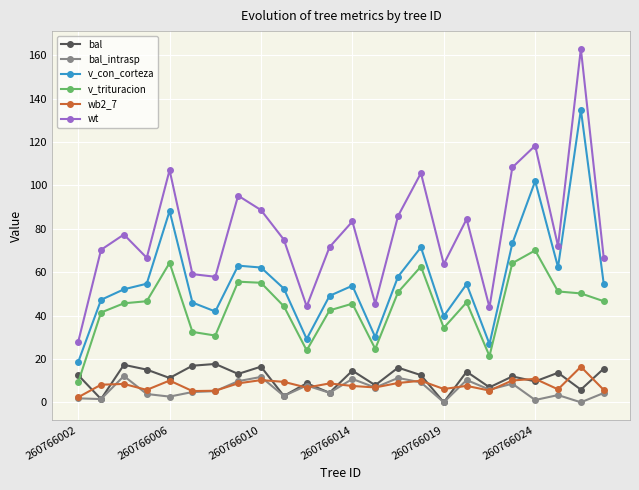

True or false: wt has more than 2 interior local peaks.

True